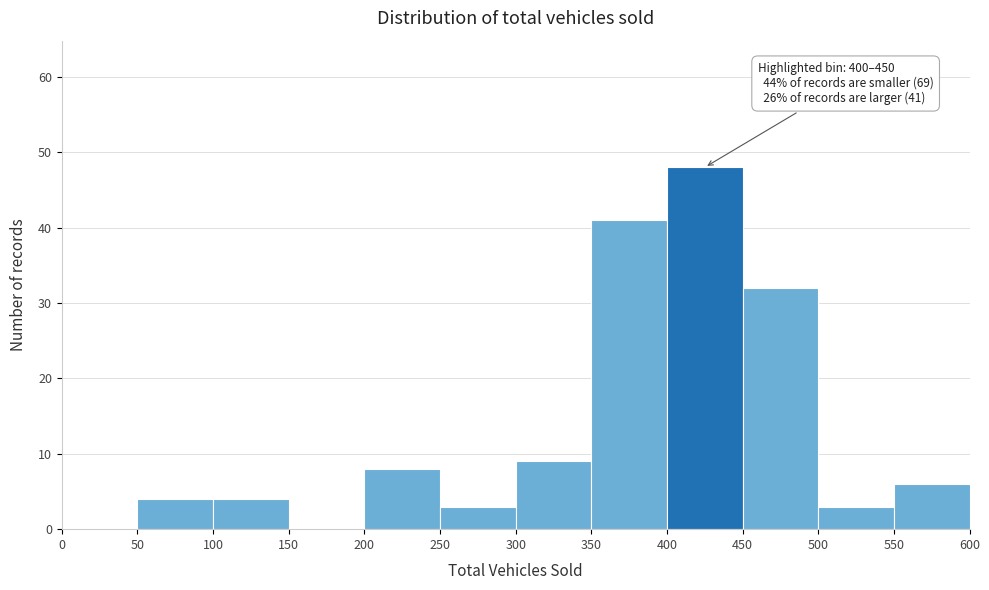

Over which range of the x-axis is the bar tallest?

400 to 450